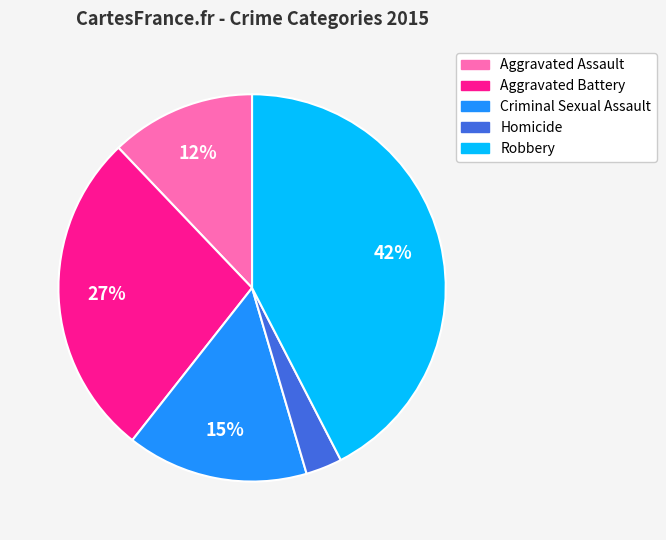

How many slices are in this pie chart?

5